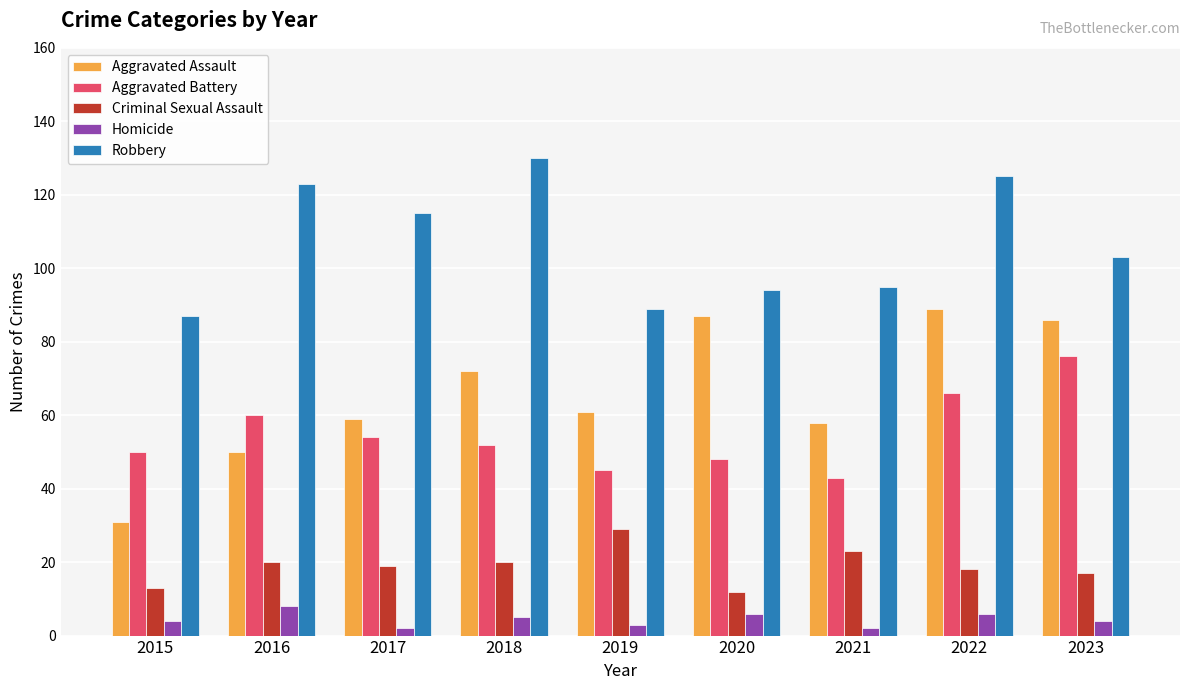

Is it true that Criminal Sexual Assault equals 31 at 2017?

False